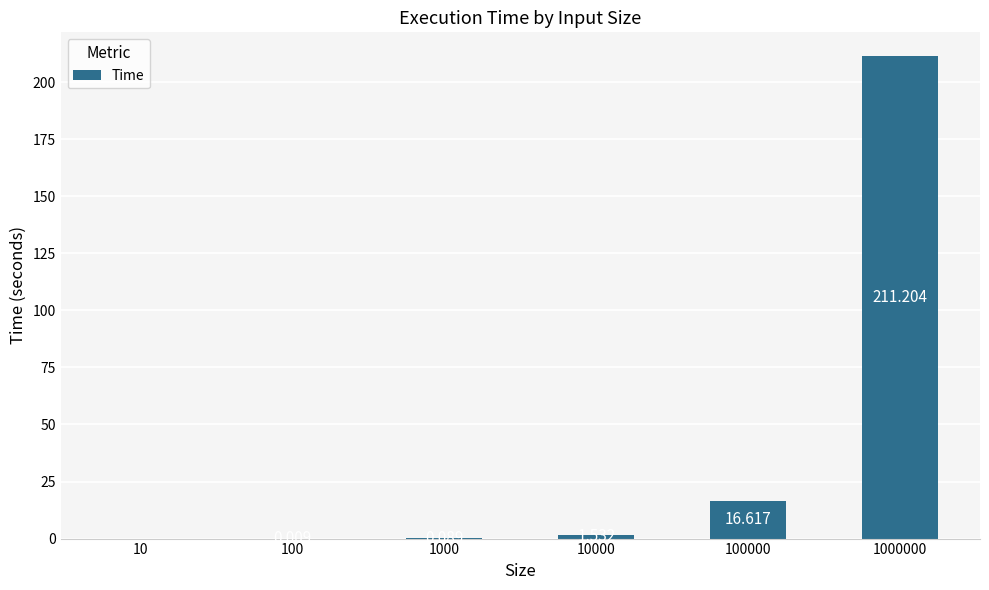

What is the change in value from 10 to 1000?

+0.1